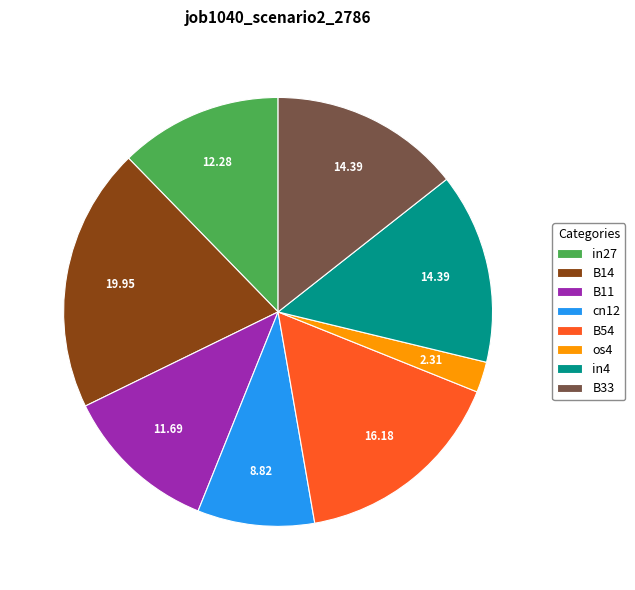

Is there any slice that represents more than half of the pie?

No